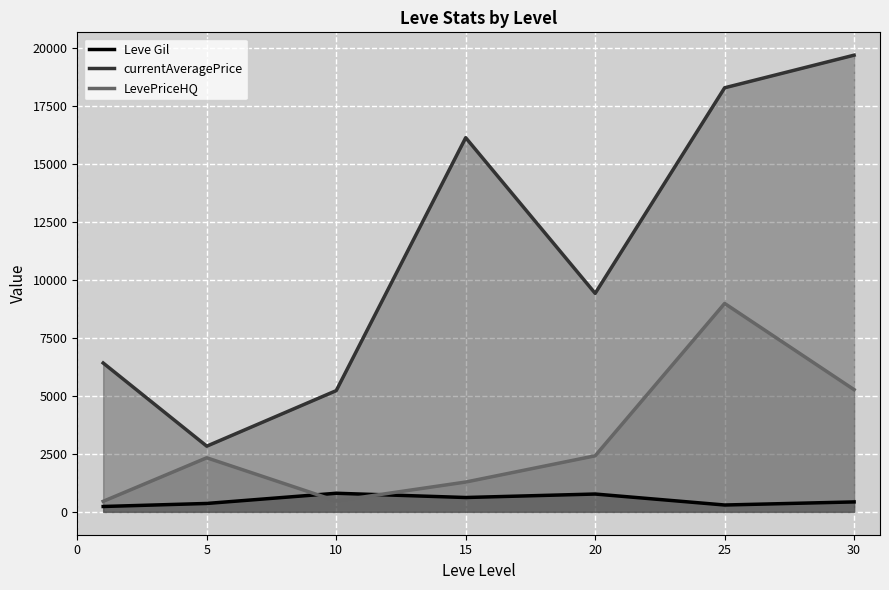

Between 5 and 30, which is larger?

30